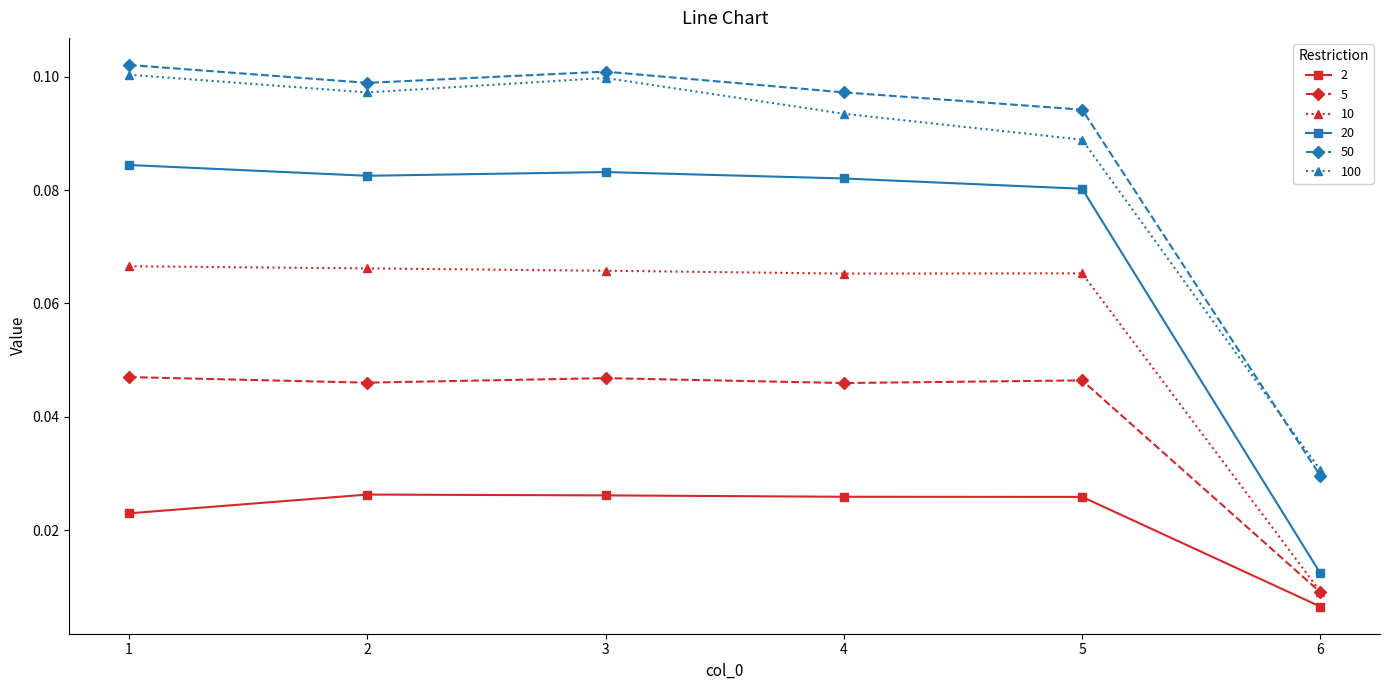

How many lines are shown in the chart?

6